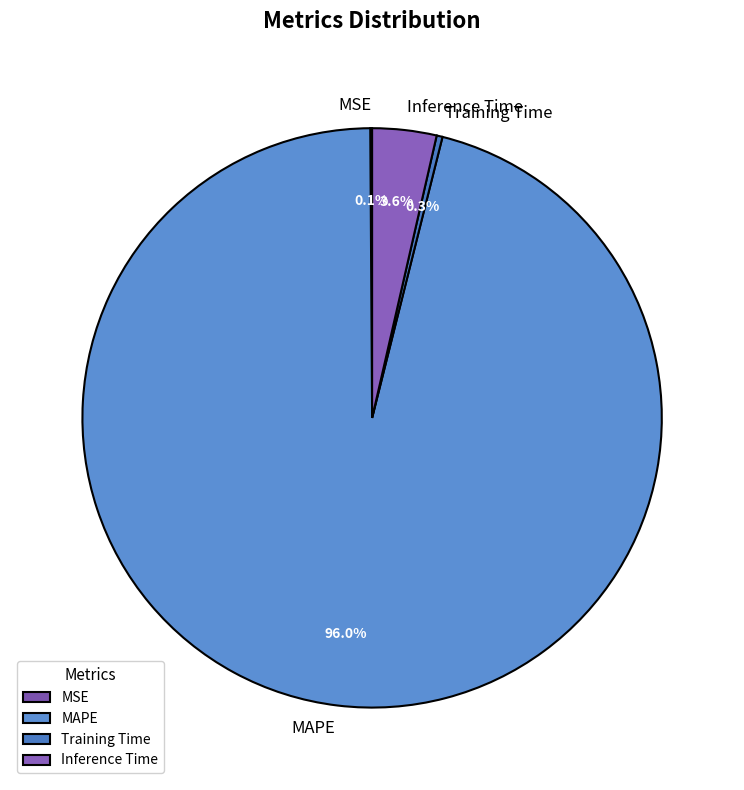

What percentage is NOT represented by Training Time?

99.7%